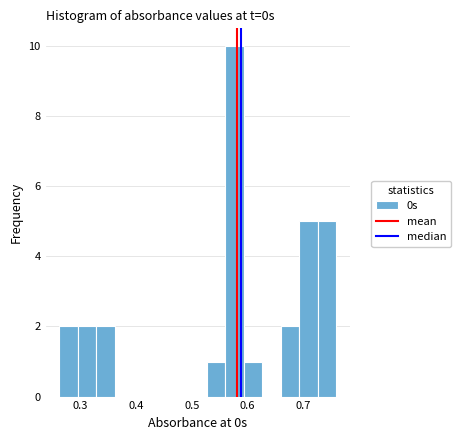

Read against the x-axis, roughly where is the centre of the tallest bar?

0.58